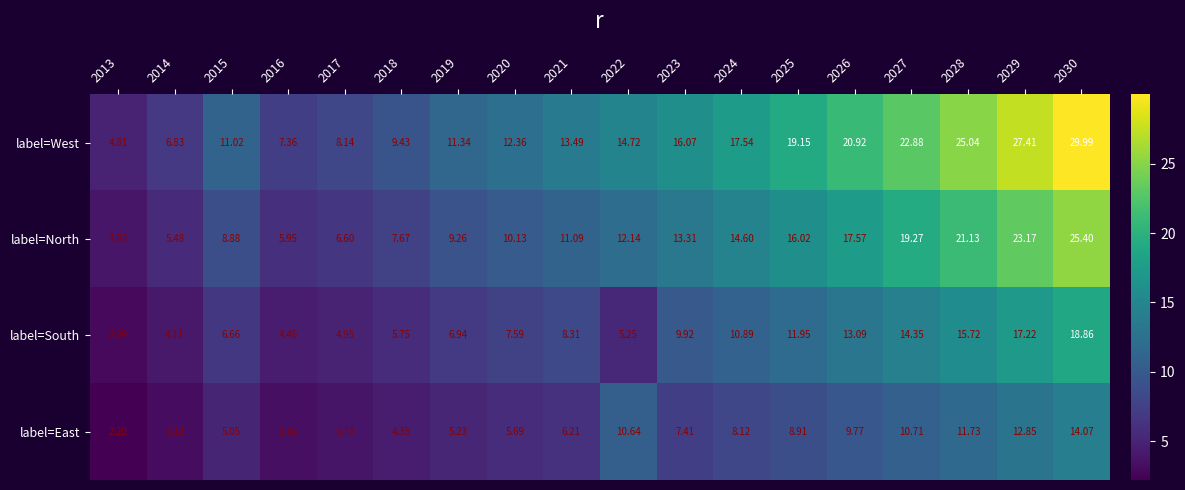

Which series has the largest total across all categories?

label=West